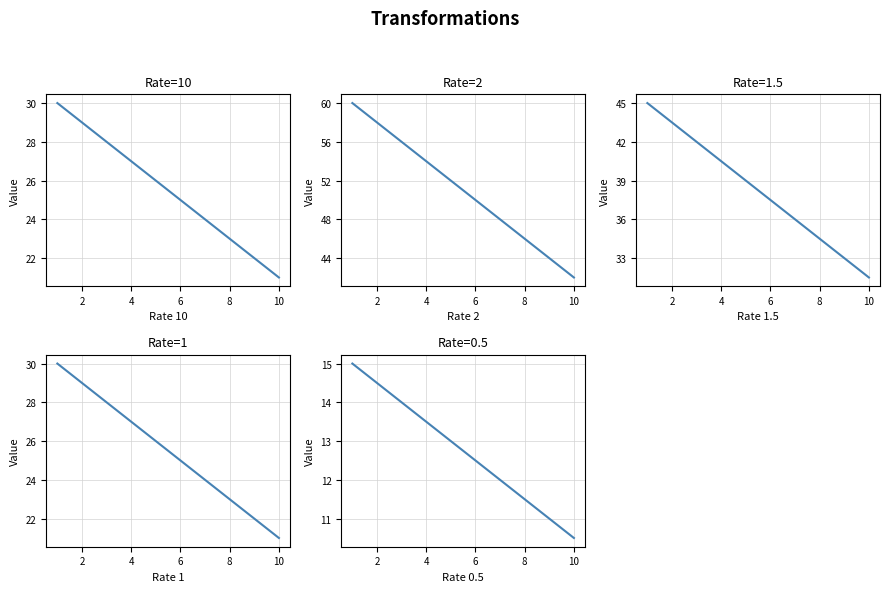

True or false: 1.5 and 2 cross at least once.

False